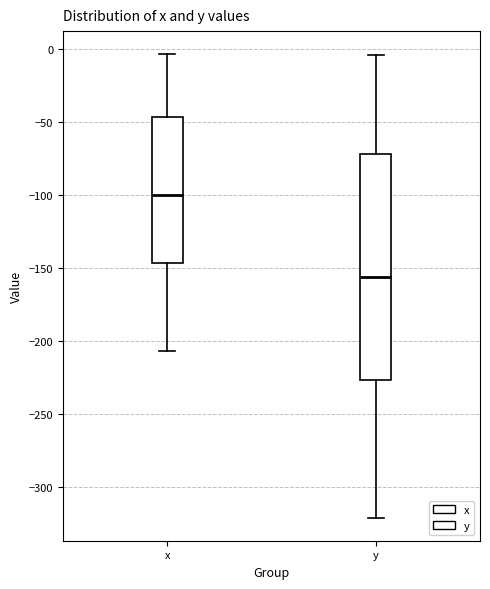

Which box has the highest median line?

x